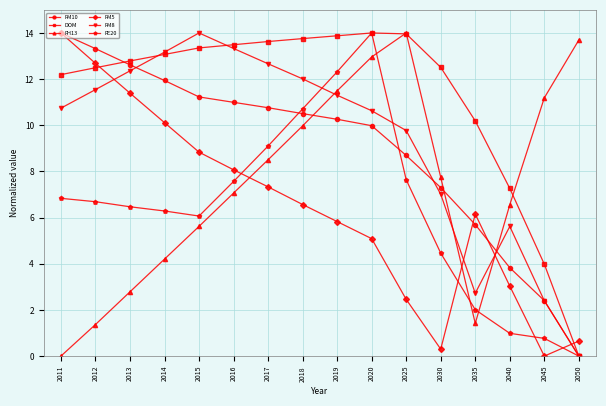

How many data points does each series have?

16